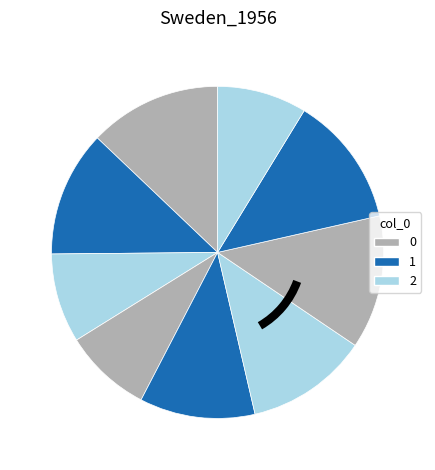

Count the number of slices in the pie.

9